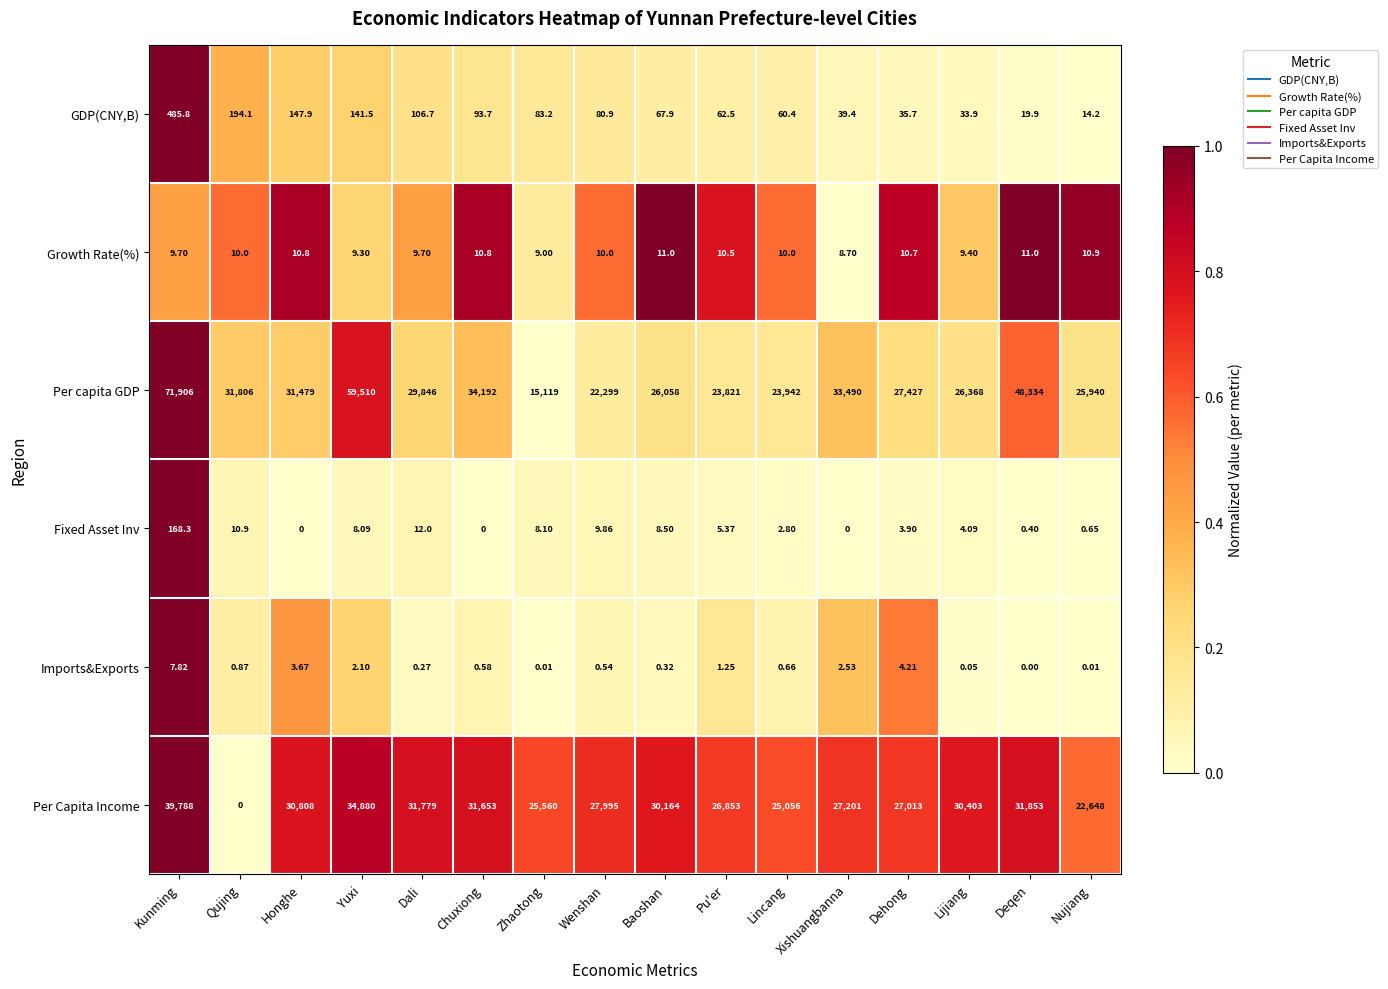

How many series are shown in this chart?

6